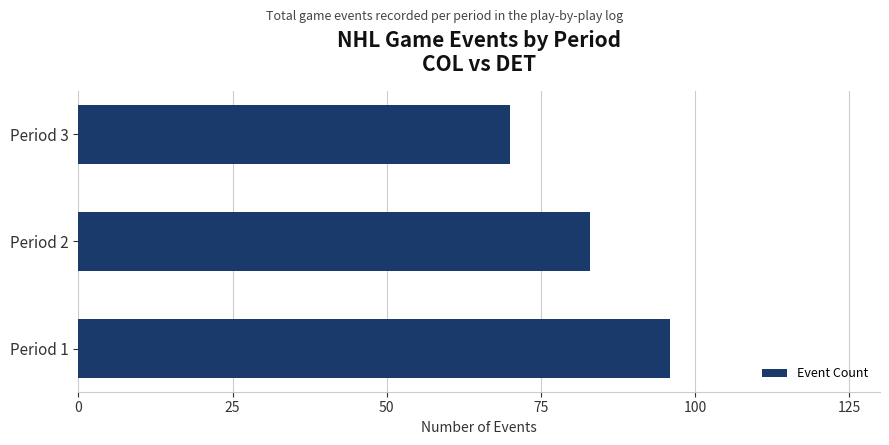

Read the value at Period 1, to the nearest 5.

95